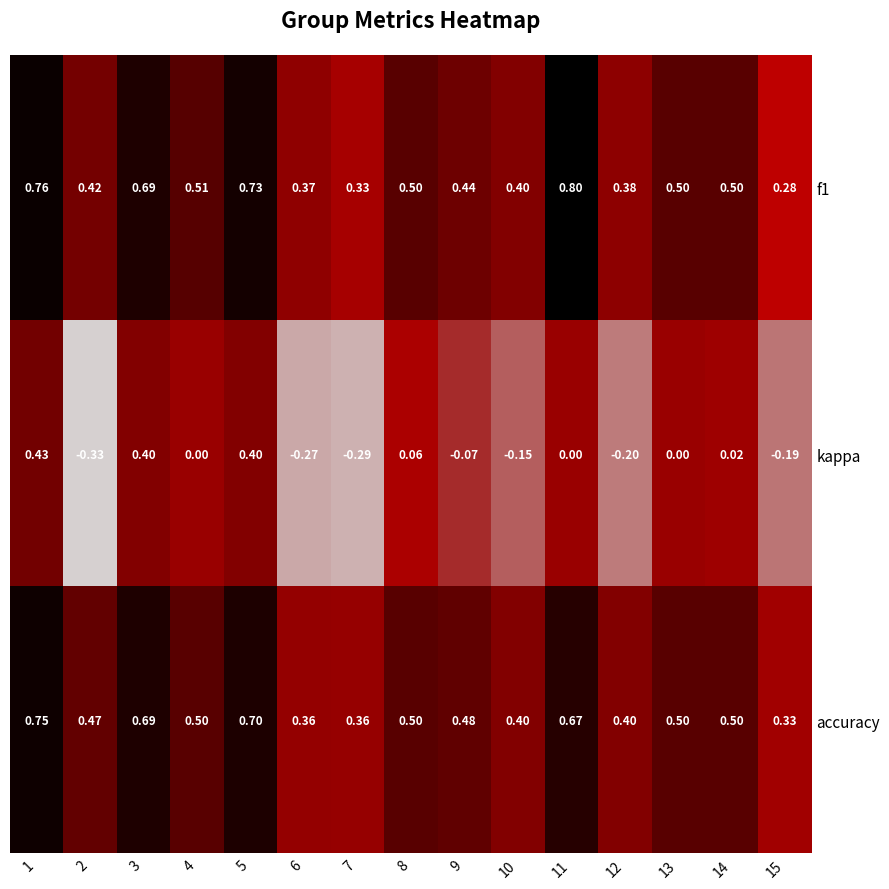

Which series has the widest spread of values?

kappa